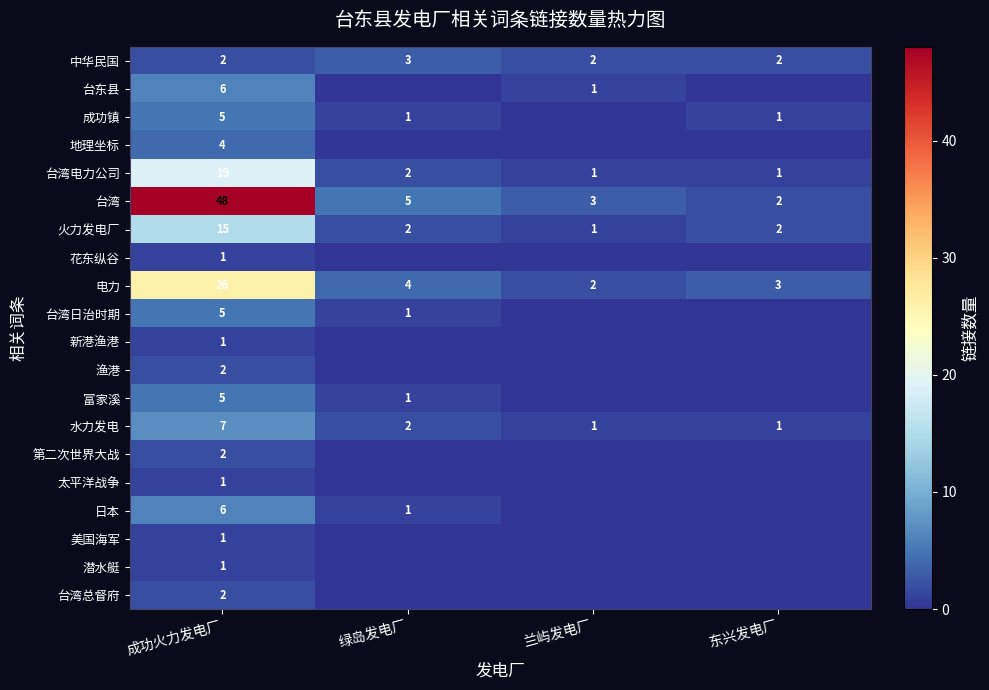

At which label does 台湾电力公司 reach its peak?

成功火力发电厂